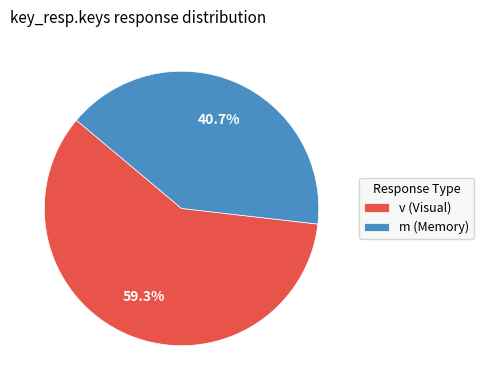

Which category has the biggest portion of the pie?

v